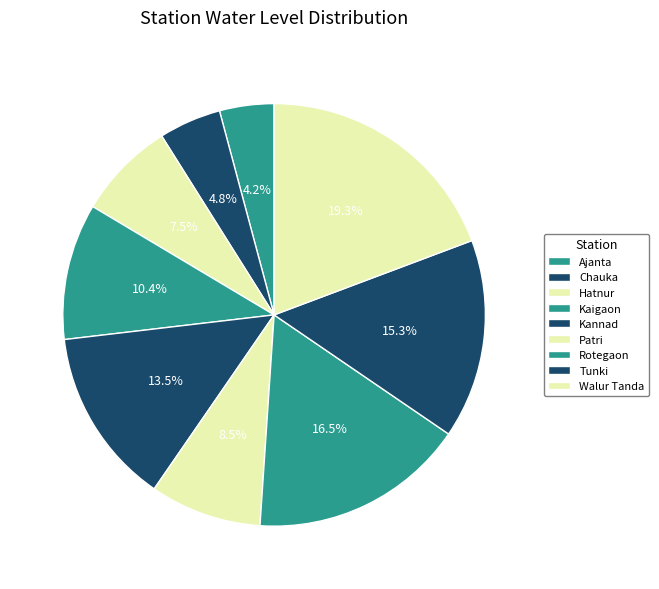

What is the smallest slice in the pie chart?

Ajanta